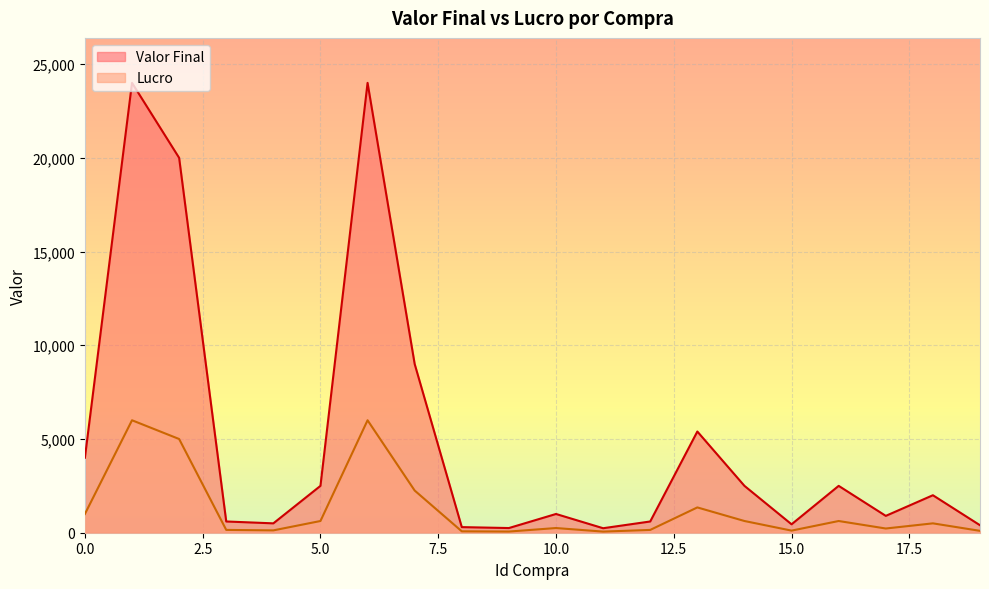

At how many categories does at least one series exceed 15797?

3